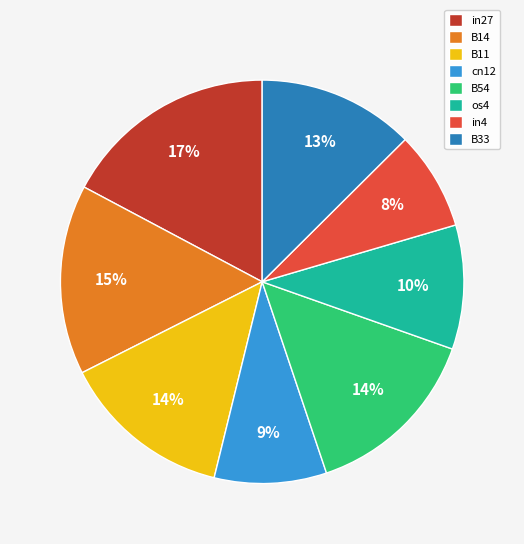

True or false: B14 accounts for 24% of the total.

False